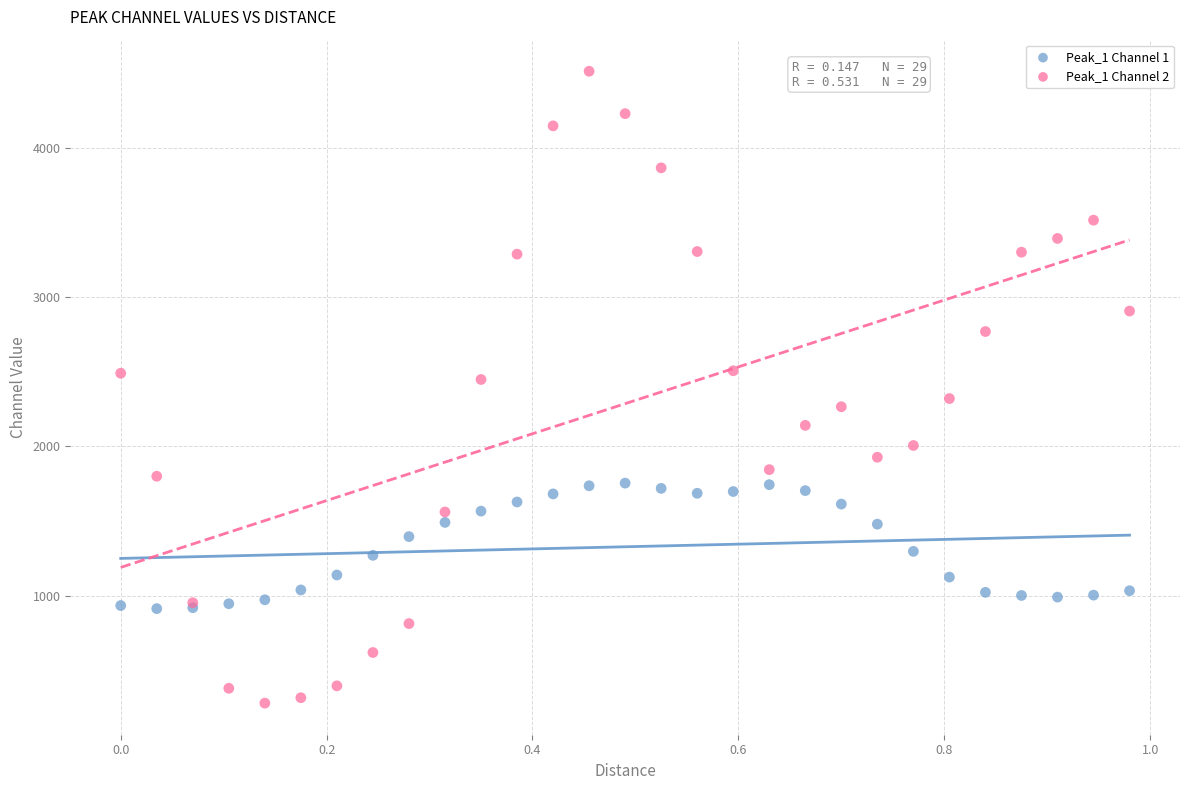

What are all the series names shown in the legend?

Peak_1 Channel 1, Peak_1 Channel 2